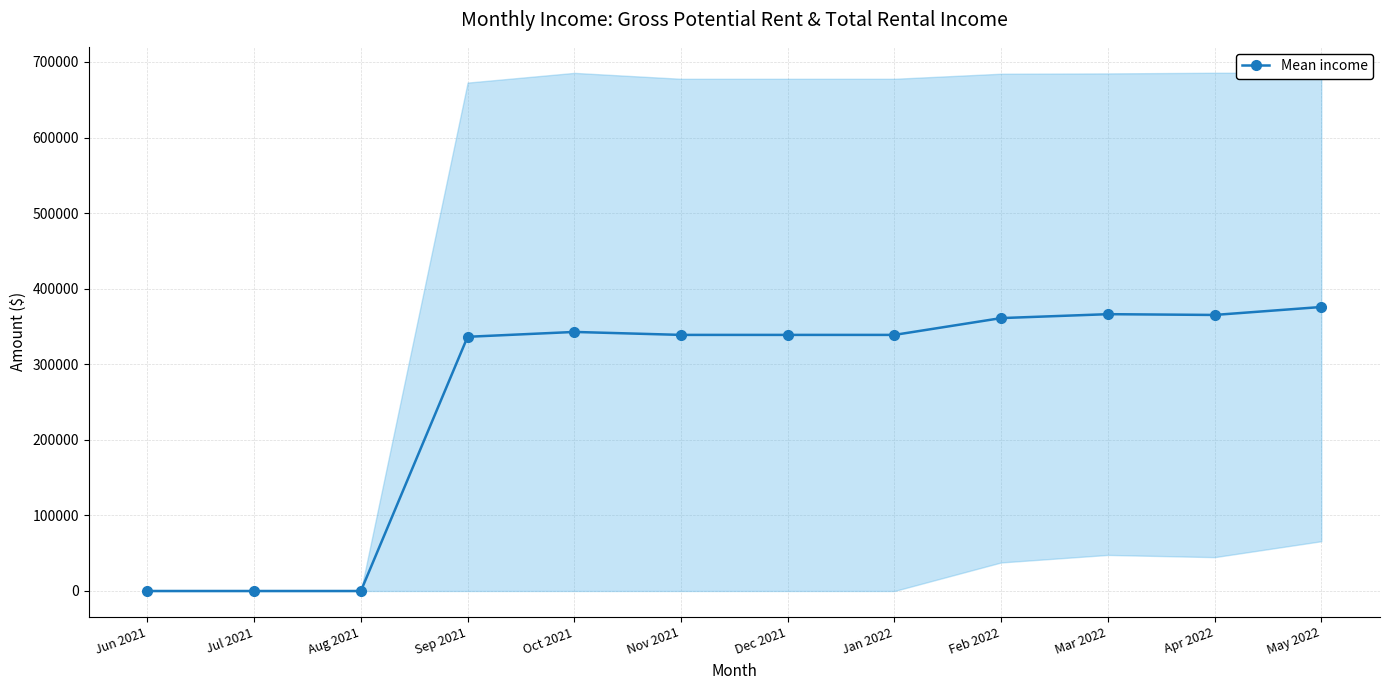

At which label is the value closest to 187888?

Sep 2021